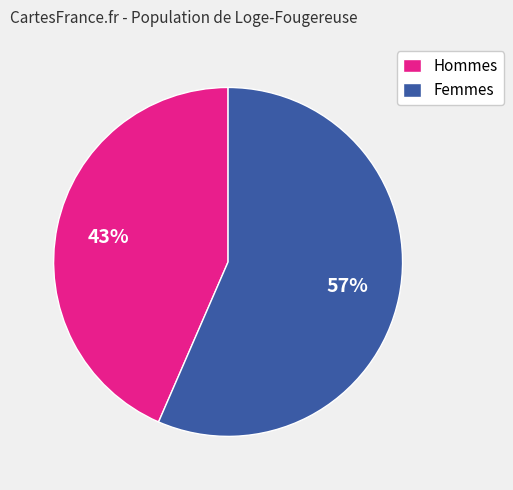

Is there a majority slice in this chart?

Yes